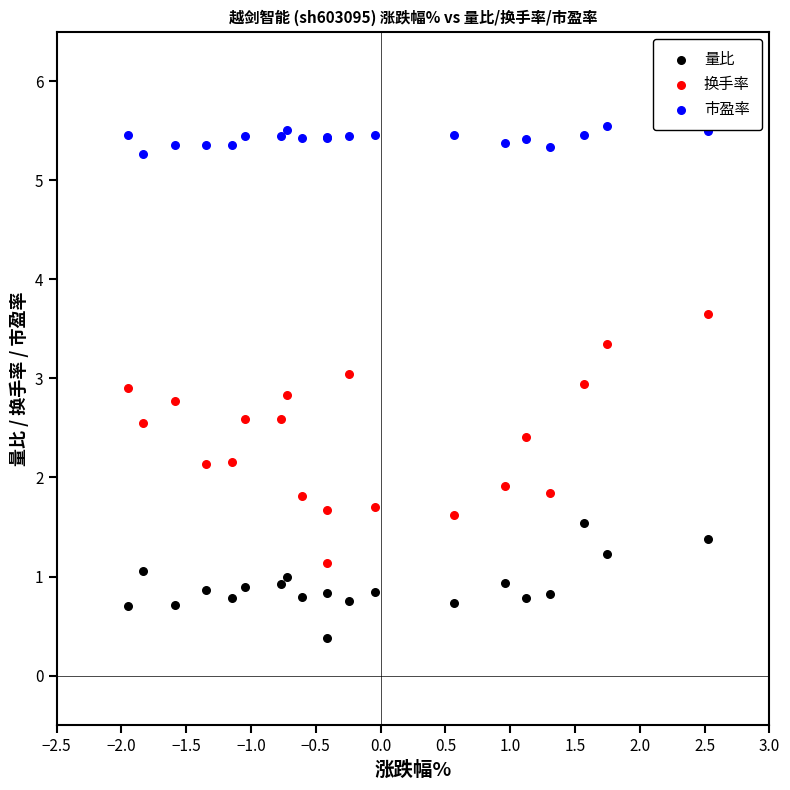

What is the X range (max minus min) for the scatter plot?

4.5